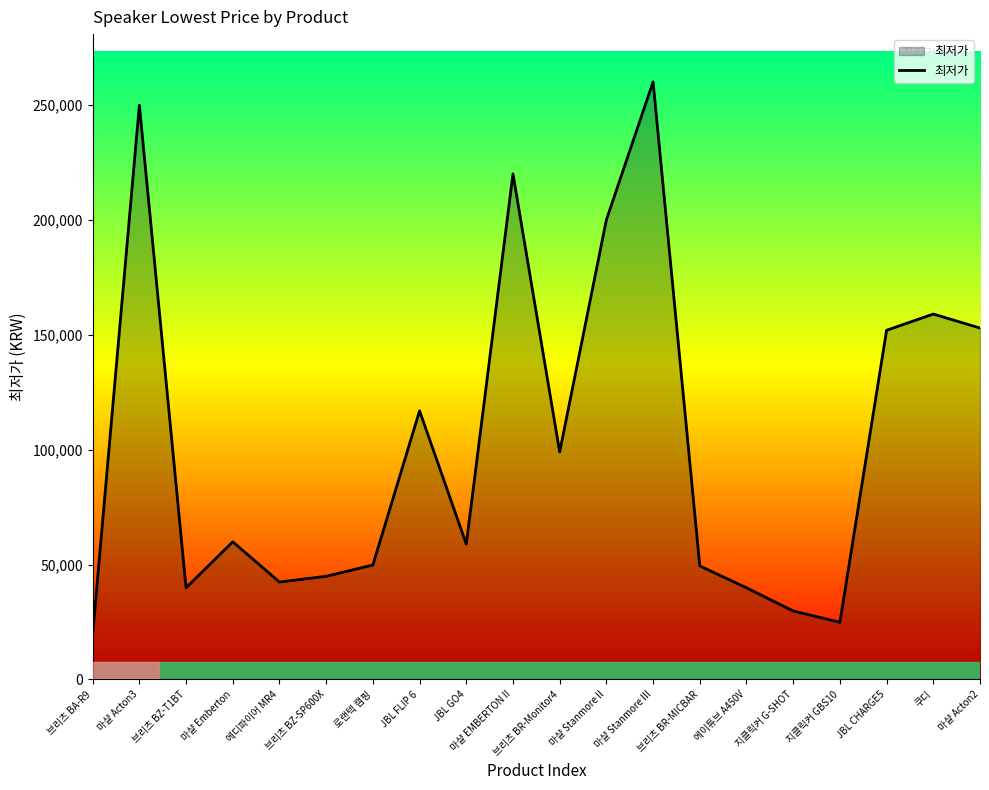

At which category does the chart reach its peak across all series?

마샬 Stanmore III